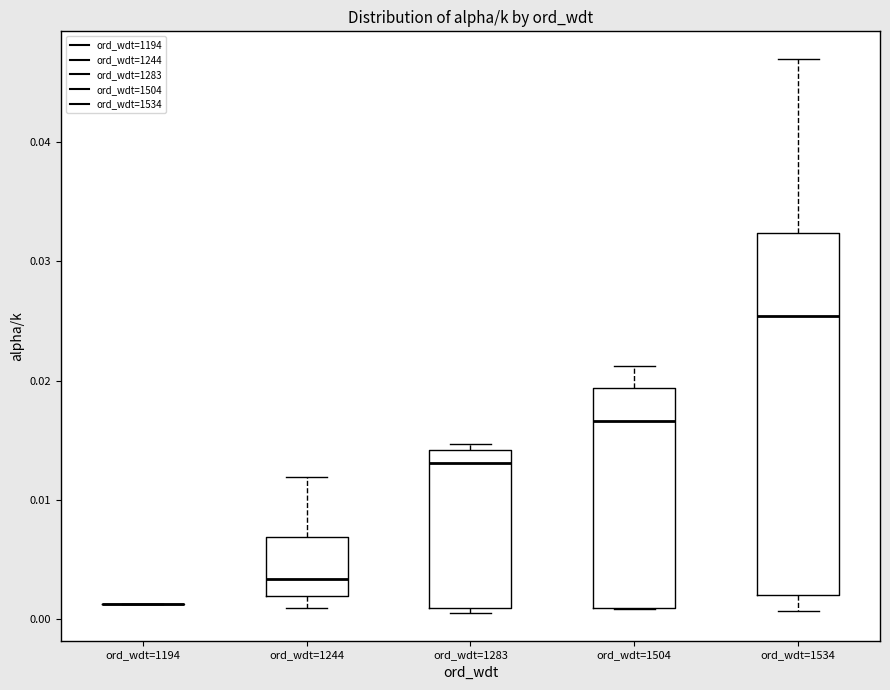

Reading left to right, read every box against the y-axis: the position of its median line, the range the box covers, and the ends of its whiskers. The values are not printed on the chart, so give them approximately, as read against the axis.

ord_wdt=1194: box collapsed to a line at 0.001, whiskers 0.001 to 0.001
ord_wdt=1244: median 0.003, box 0.002 to 0.007, whiskers 0.001 to 0.012
ord_wdt=1283: median 0.013, box 0.001 to 0.014, whiskers 0.001 (just below the box's lower edge) to 0.015
ord_wdt=1504: median 0.017, box 0.001 to 0.019, whiskers 0.001 to 0.021
ord_wdt=1534: median 0.025, box 0.002 to 0.032, whiskers 0.001 to 0.047